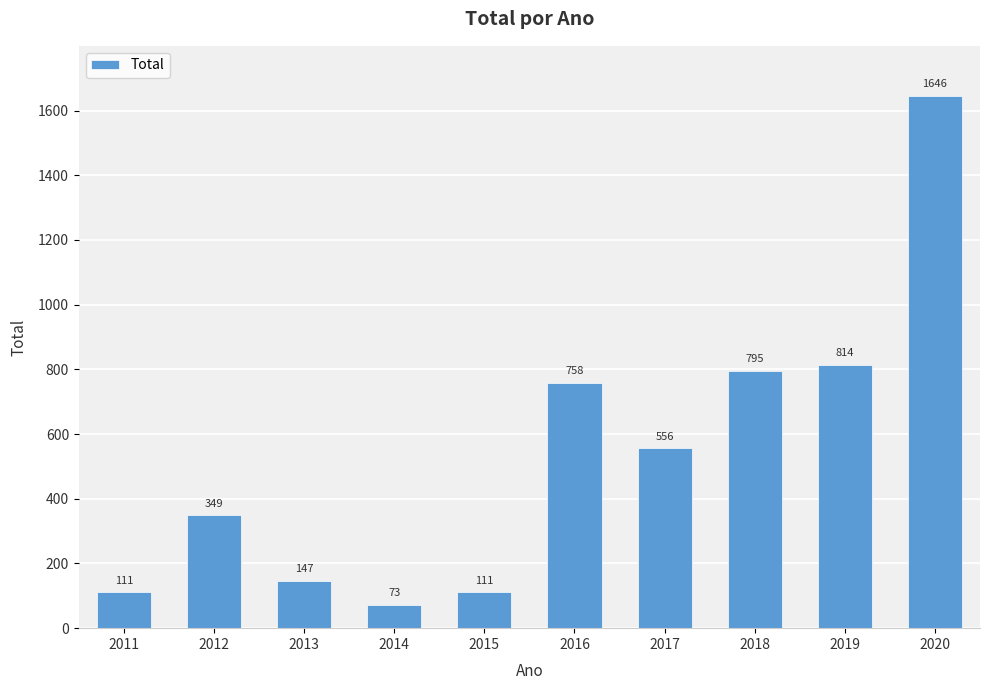

What is the minimum value shown in the chart?

73